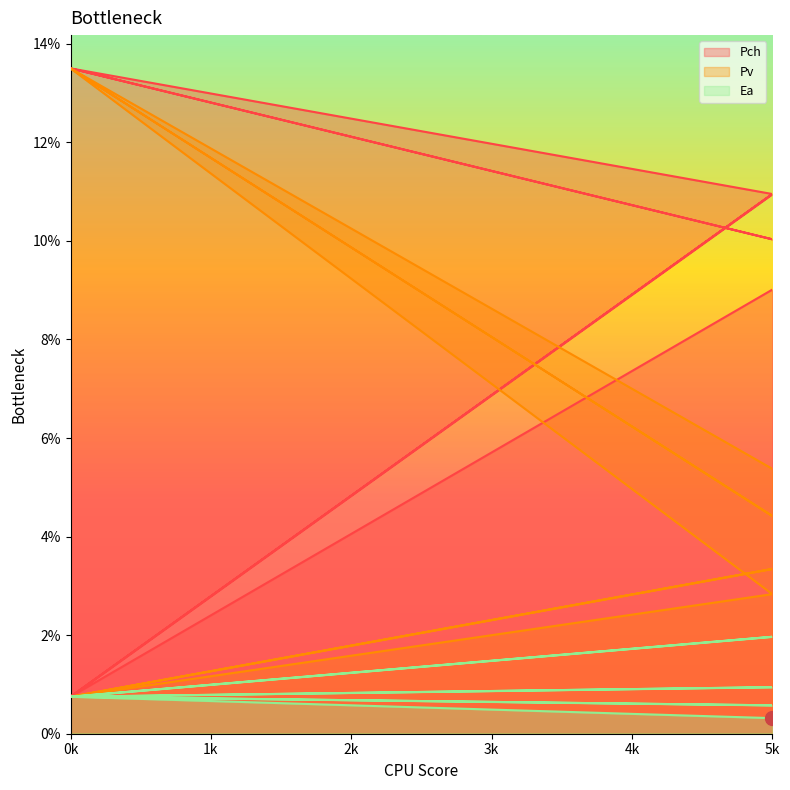

True or false: Ea and Pch intersect in this chart.

False